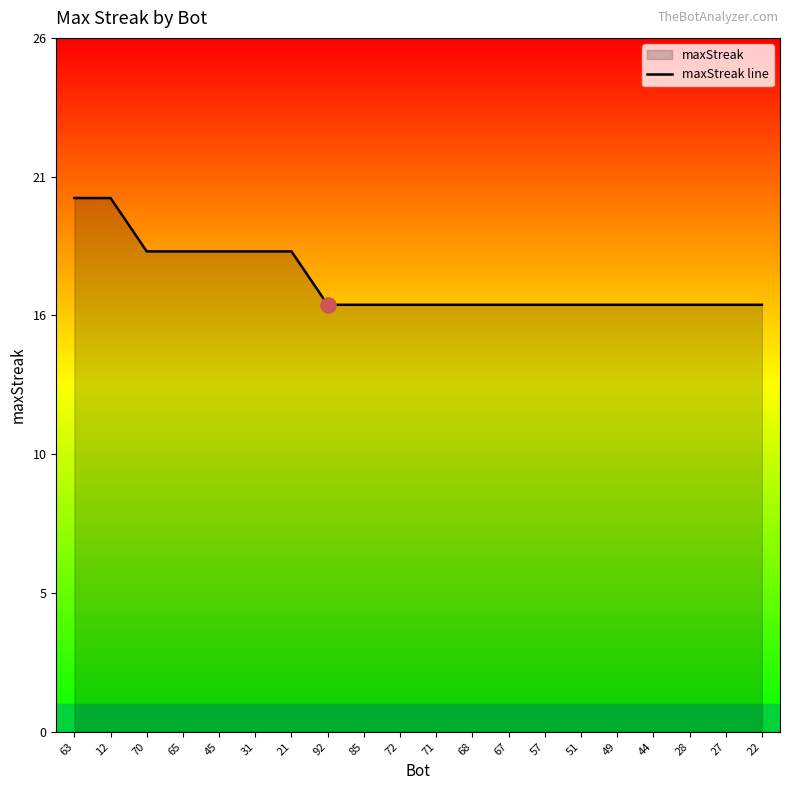

Approximately how many times larger is the value at 27 compared to 44?

1.0